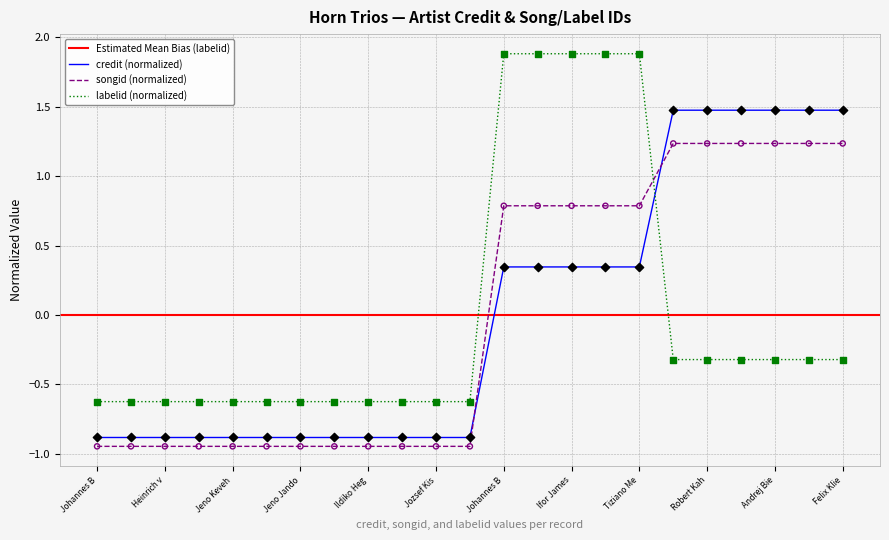

Which series has the largest total across all categories?

songid